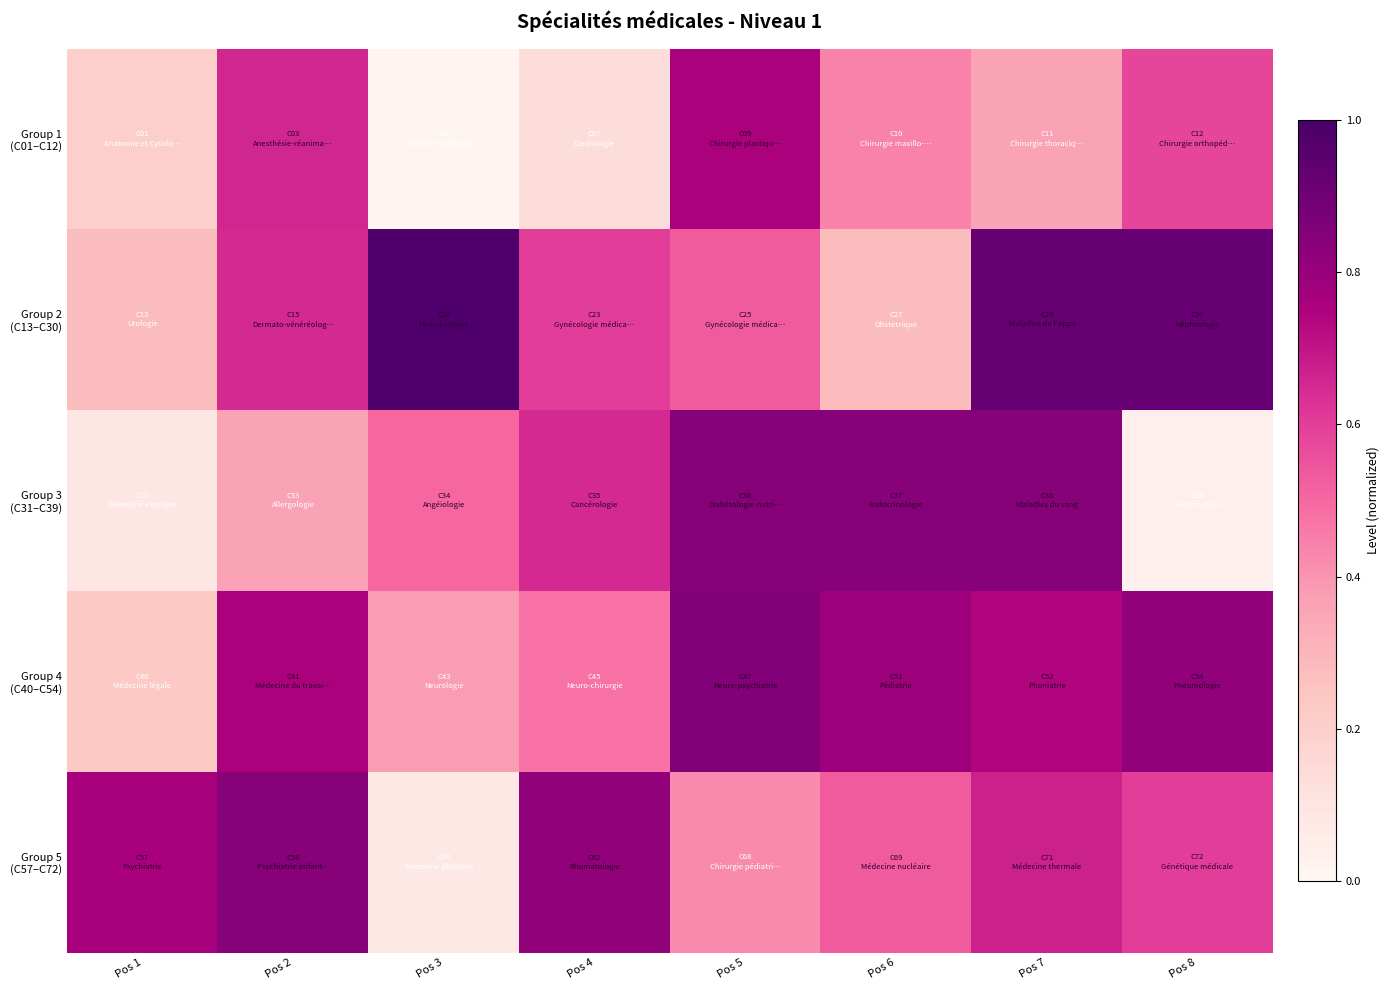

What is the total value across all series at Pos 6?

2.9